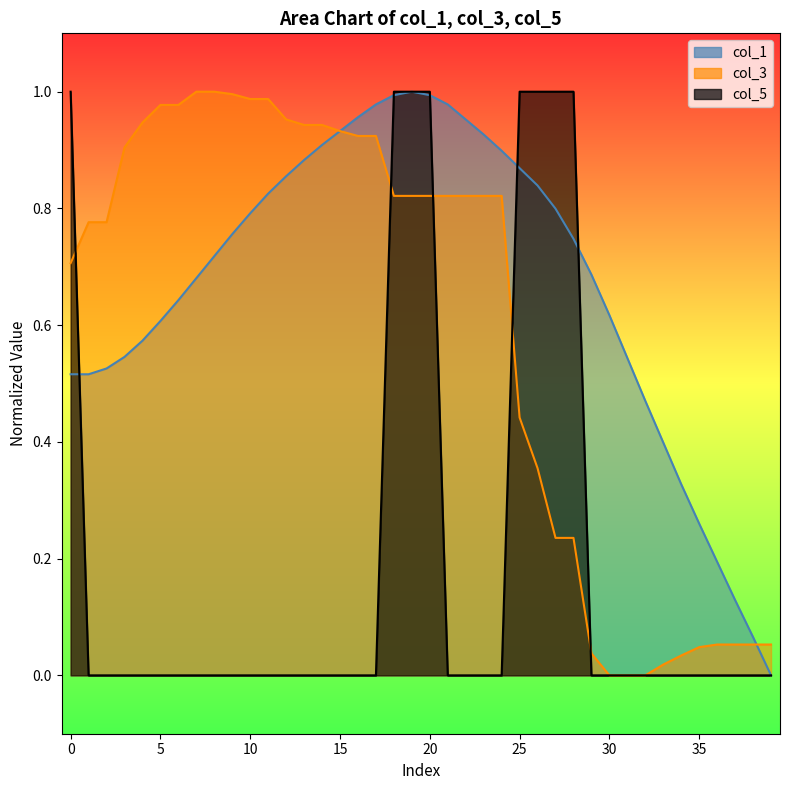

How many values in col_5 are above zero?

8